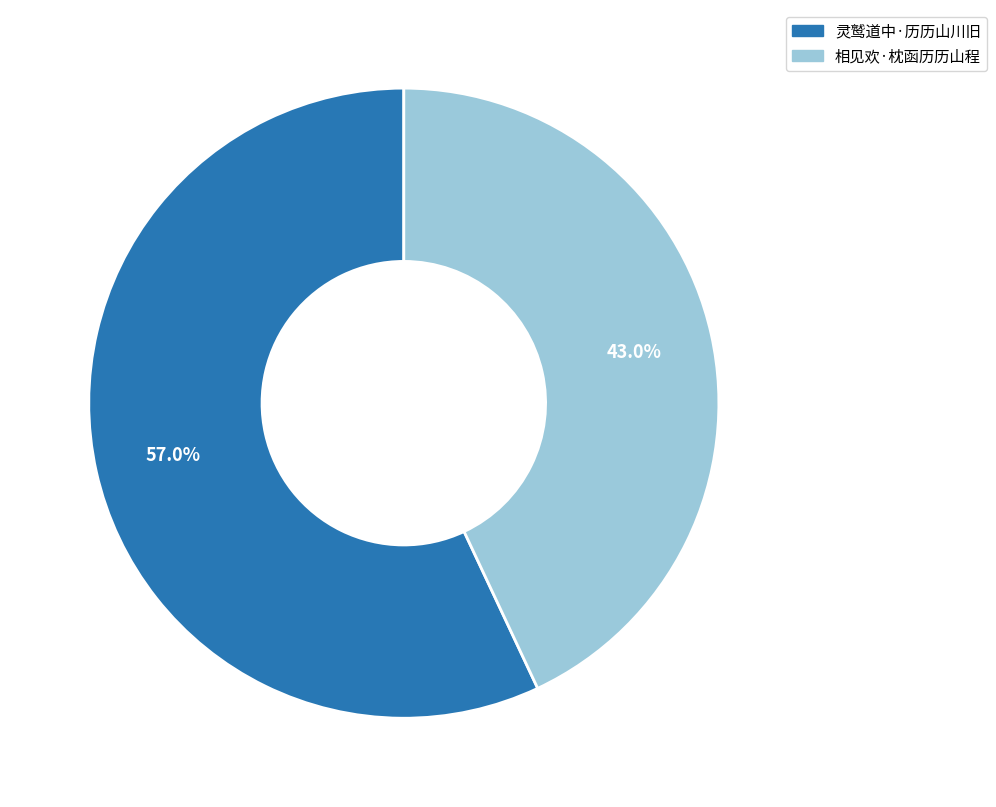

What is the smallest slice in the pie chart?

相见欢·枕函历历山程